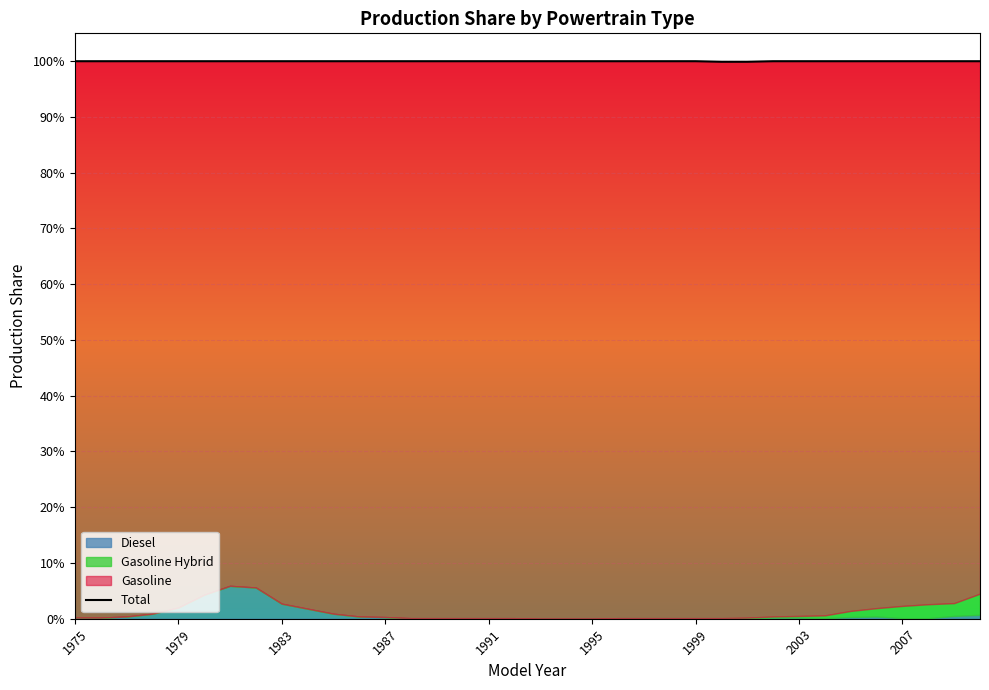

Does the chart display data point markers on the line(s)?

No